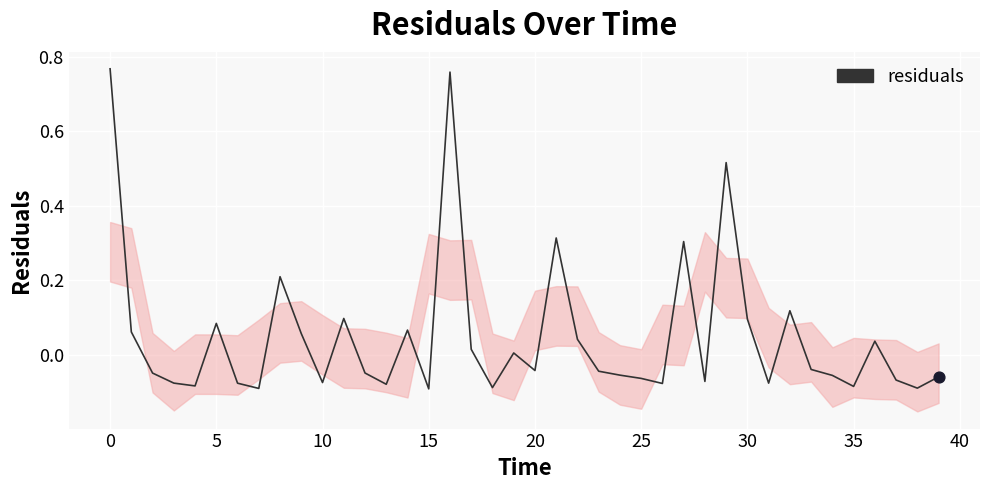

Which has a higher value, 29 or 34?

29